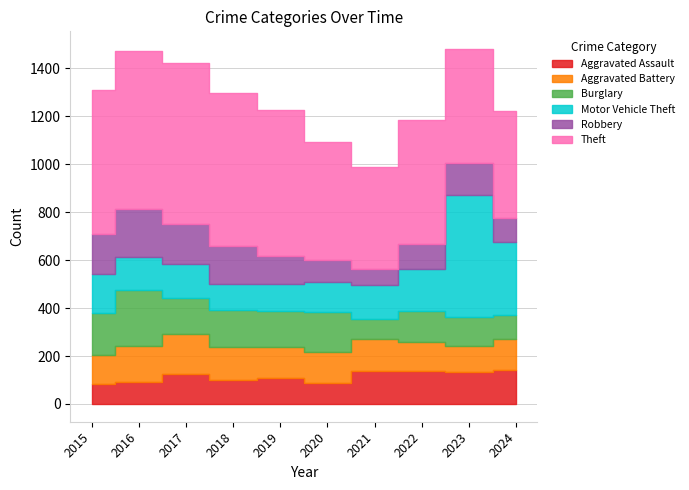

Rank the categories by Burglary value from lowest to highest.

2021, 2024, 2023, 2022, 2017, 2019, 2018, 2020, 2015, 2016